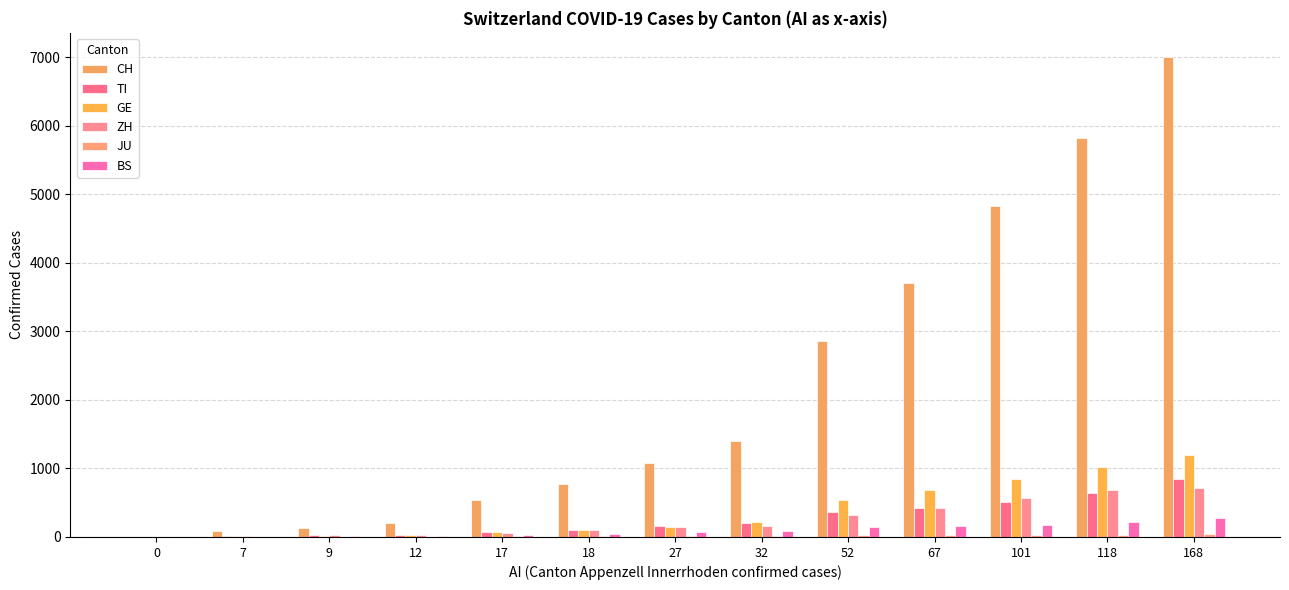

Reading left to right, what are all the values shown in this chart?

CH: 0	83	125	197	542	766	1072	1398	2864	3710	4836	5823	7005
TI: 0	13	25	28	75	108	163	206	368	426	511	638	849
GE: 0	14	17	25	76	109	150	222	544	692	848	1027	1194
ZH: 0	15	23	29	62	101	140	163	326	429	568	679	711
JU: 0	2	4	4	7	7	12	17	25	29	32	36	44
BS: 0	3	8	15	33	49	73	92	143	164	181	220	270